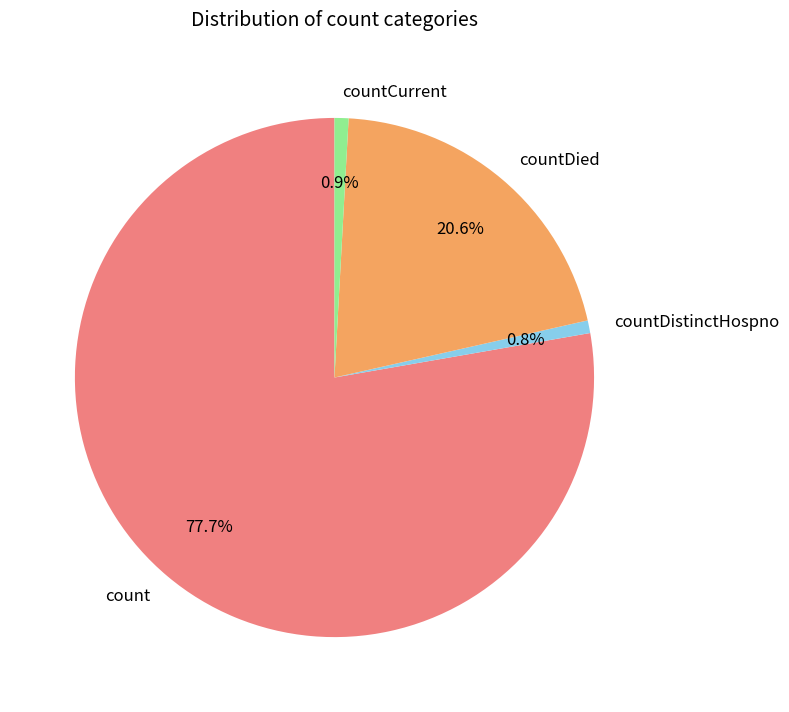

True or false: count accounts for 78% of the total.

True